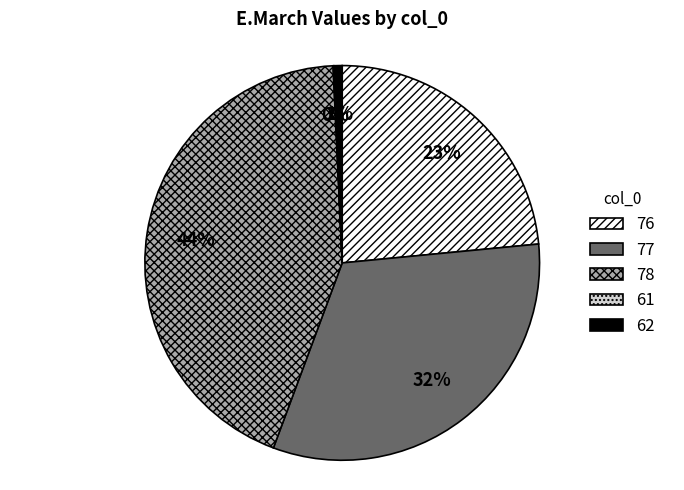

To the nearest percent, what is the average slice percentage?

20%